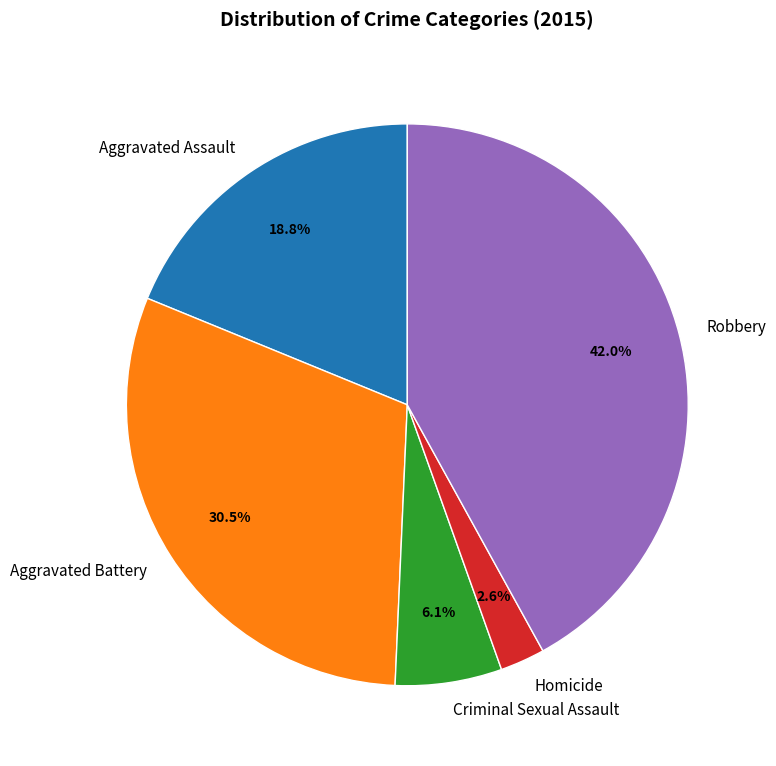

How many slices are in this pie chart?

5